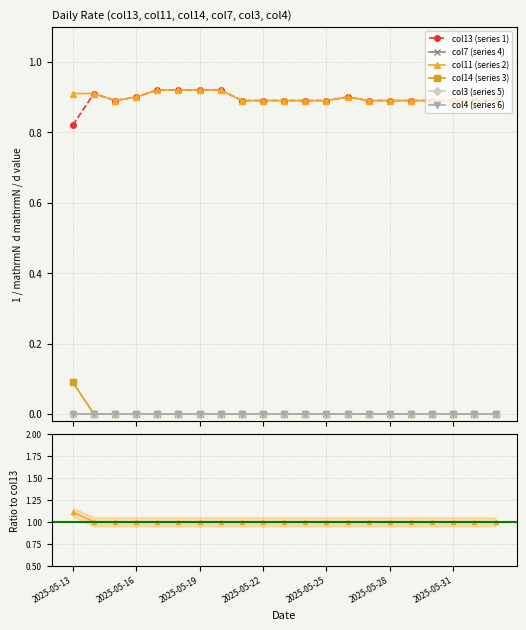

Which category has the highest value in the col4 (series 6) series?

2025-05-13